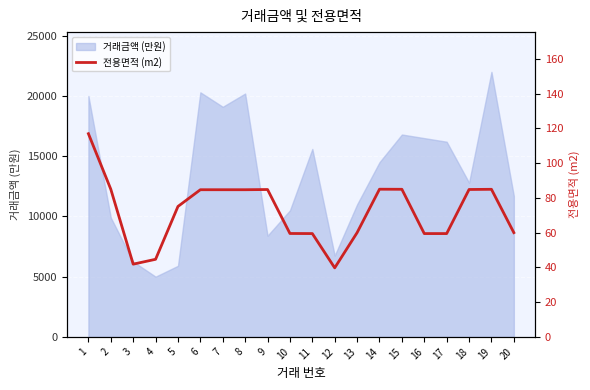

What is the highest value of the 거래금액 (만원) series?

22000